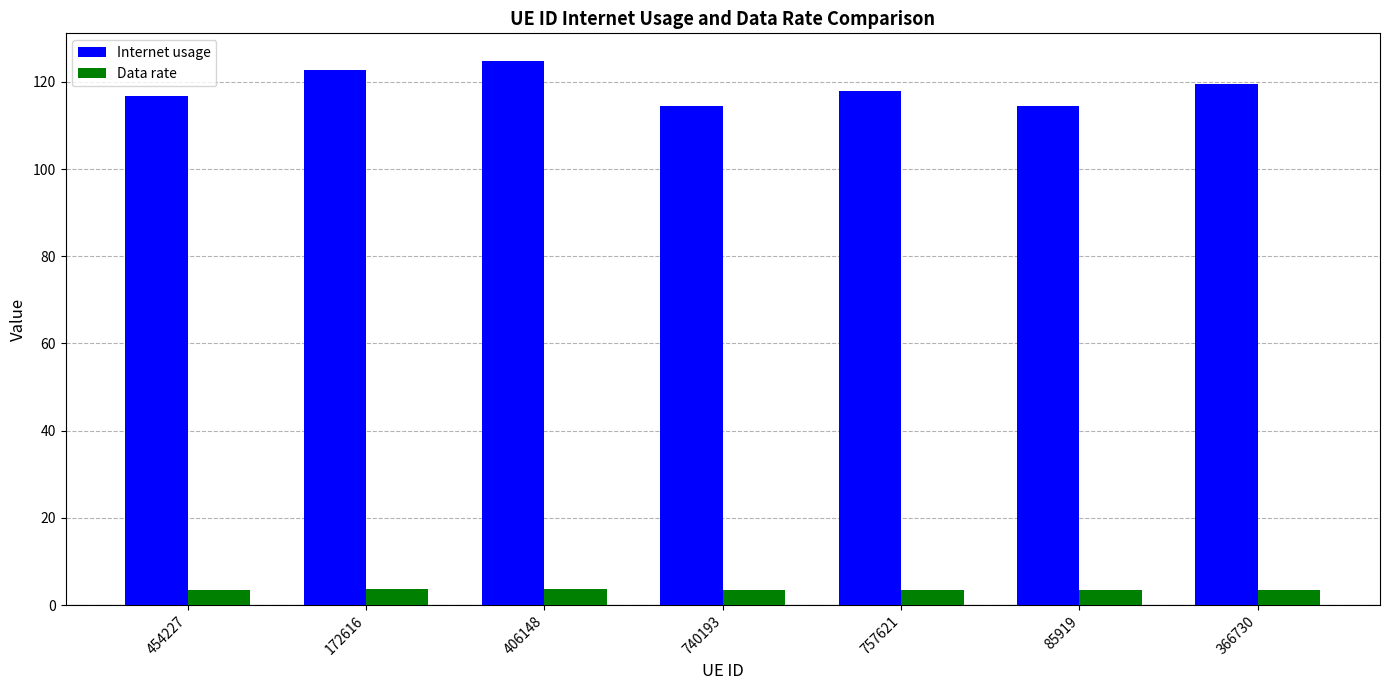

Is it true that Internet usage equals 50.8 at 454227?

False